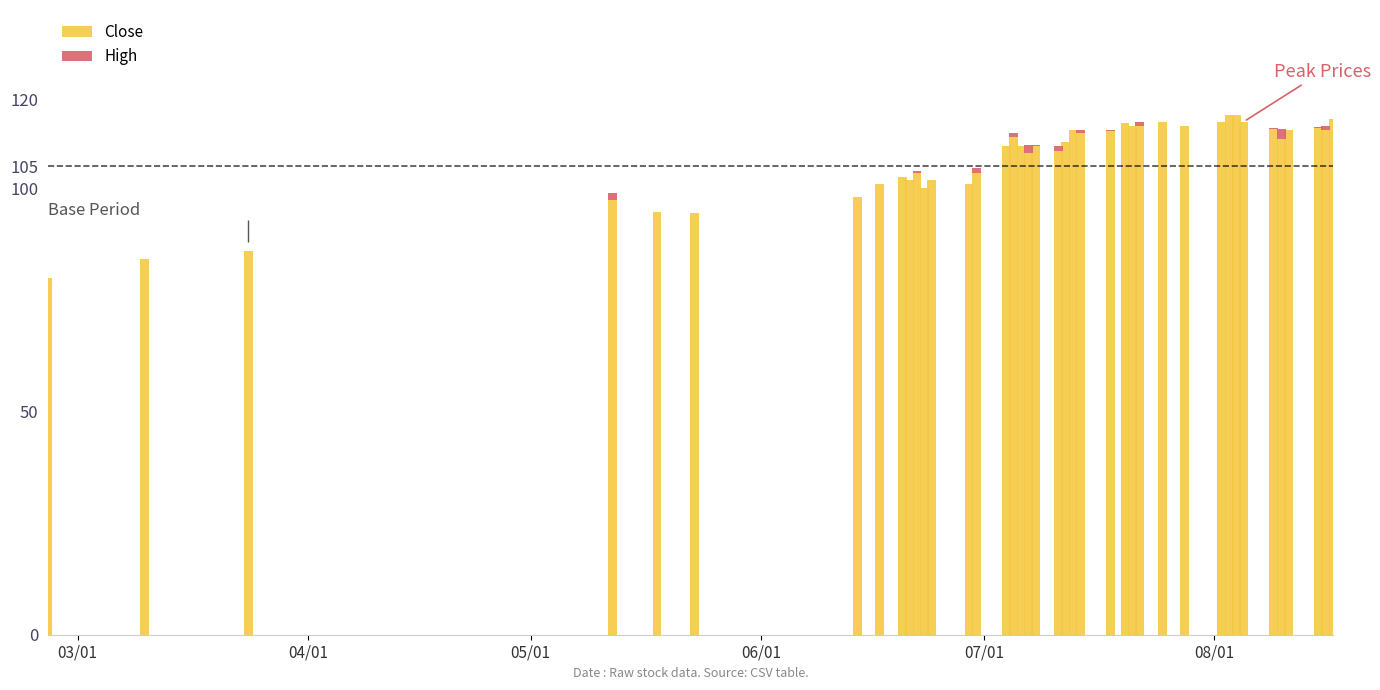

What is the sum of all Close values?

4269.5